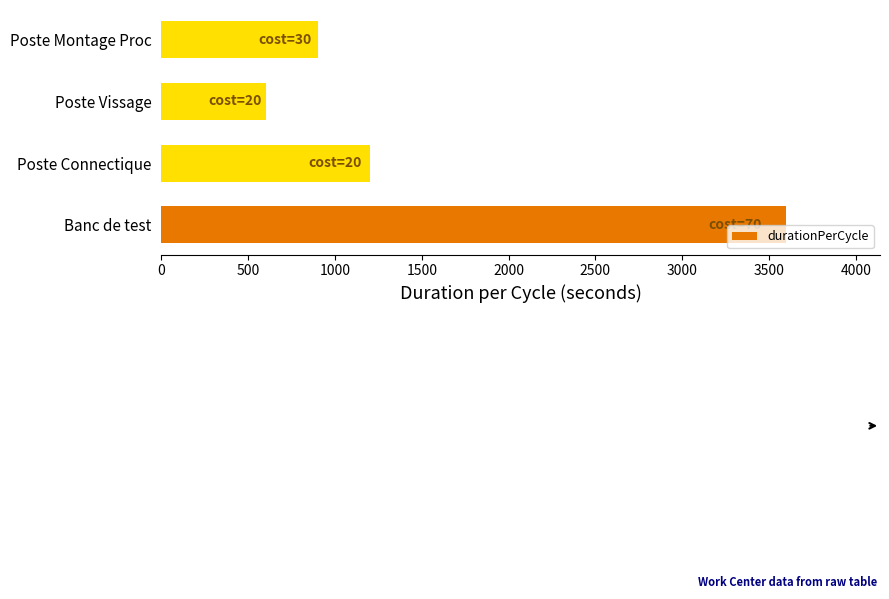

At which label is the value closest to 2100?

Poste Connectique